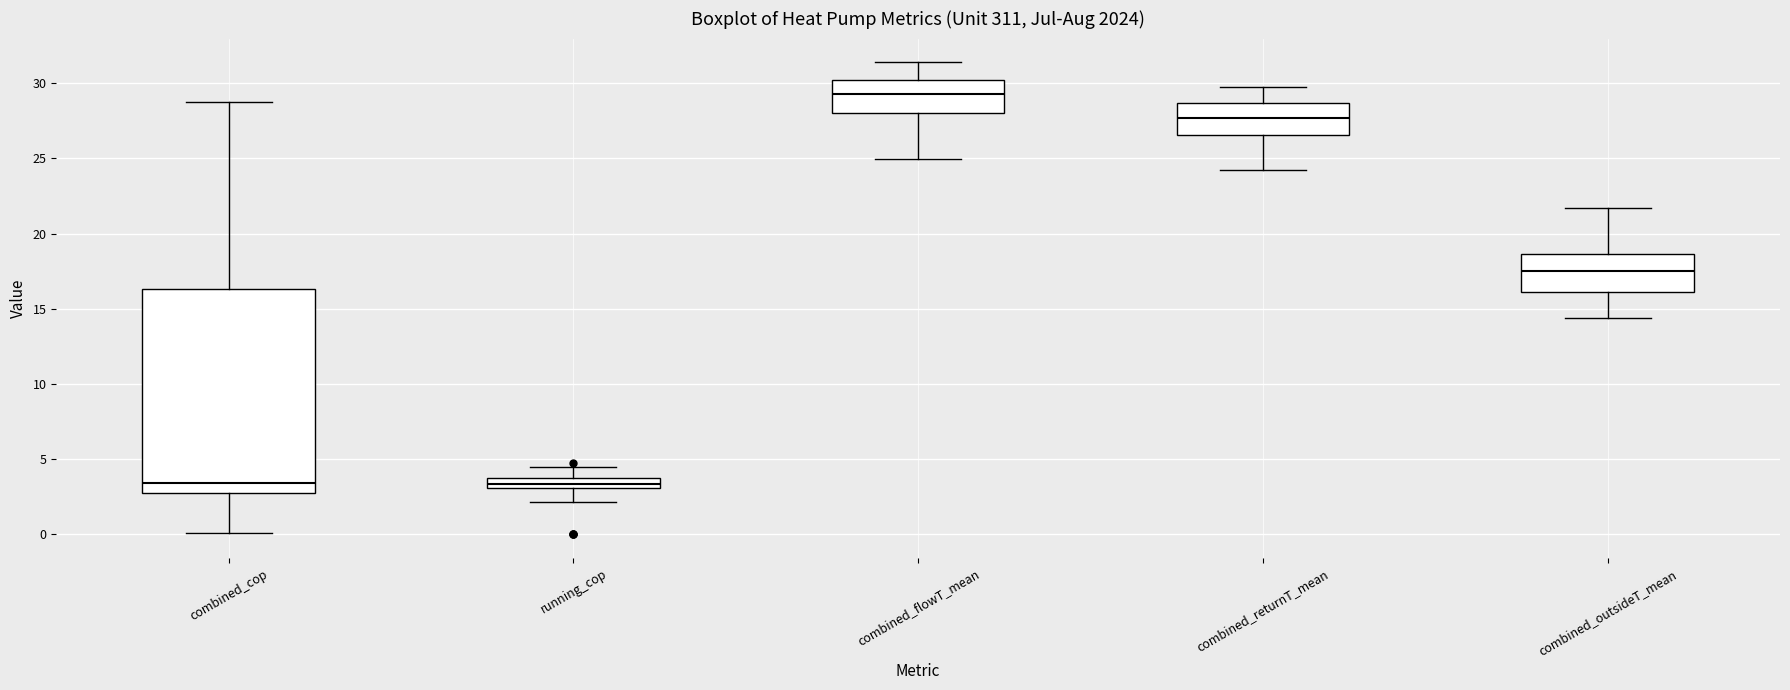

Which box is the tallest, from its lower edge to its upper edge?

combined_cop